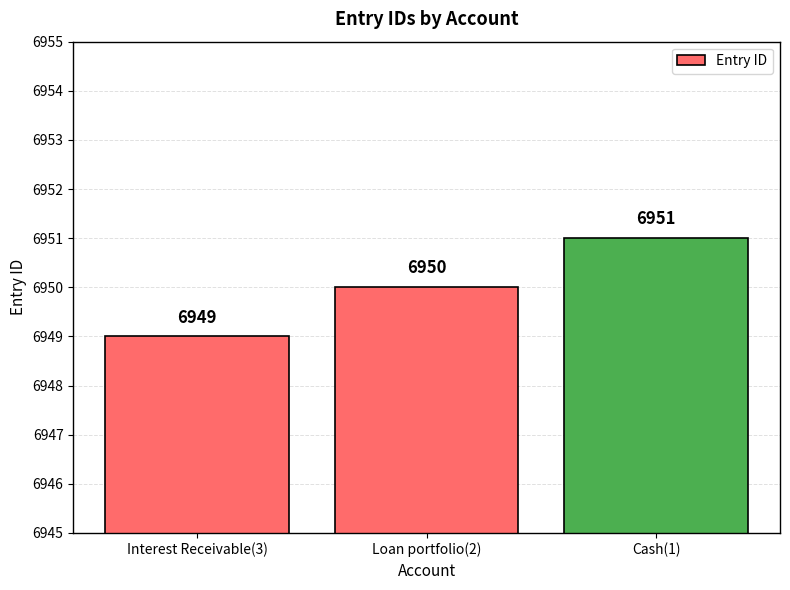

At which category does the chart reach its peak across all series?

Cash(1)